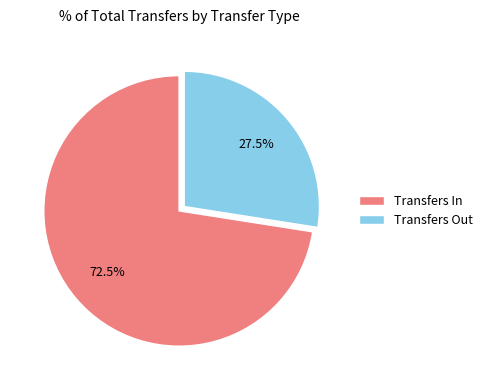

Does any single category account for the majority?

Yes